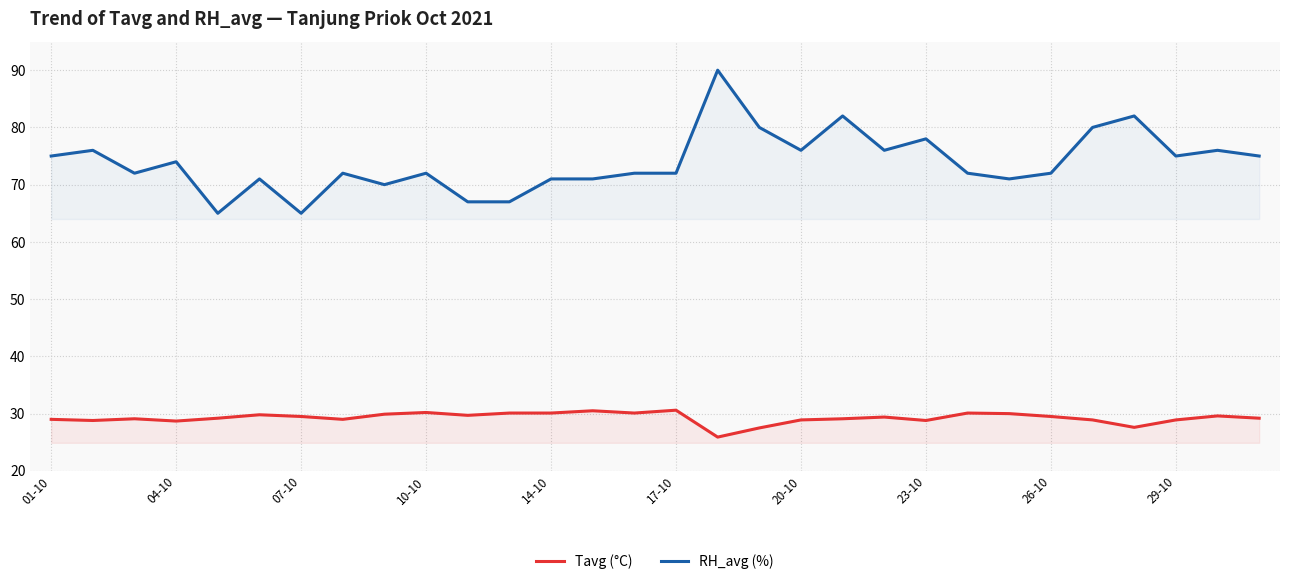

What is the difference between the highest and lowest values at 07-10?

35.5